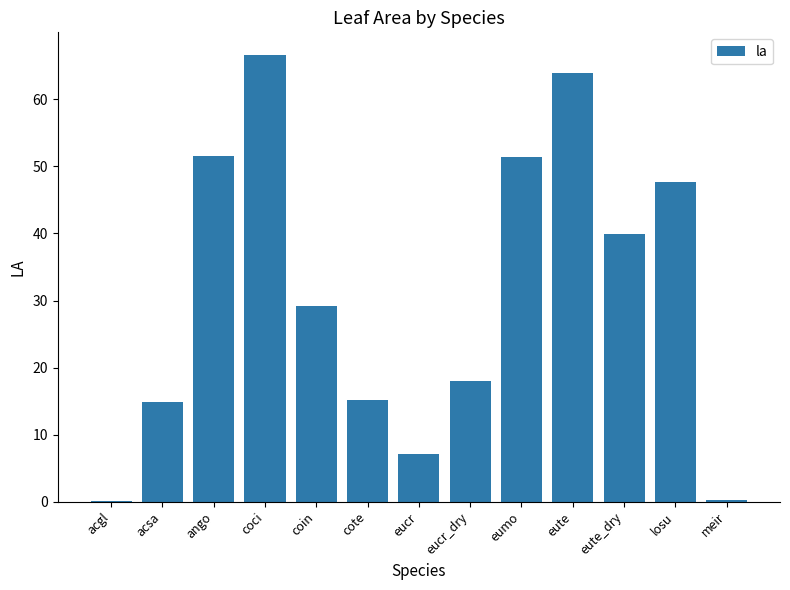

Count the number of values greater than 29.

7